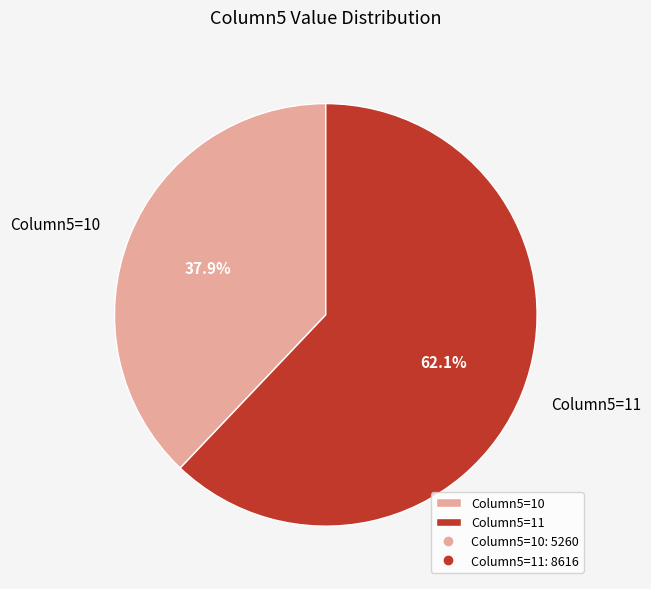

Which slice is the largest?

Column5=11